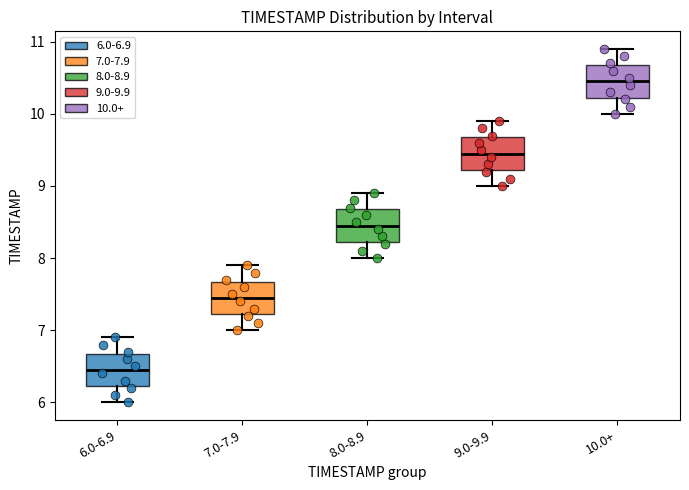

Reading left to right, transcribe this box plot: for each box, give where its median line is, the range the box spans, and where its two whiskers end, as read against the y-axis. The values are not printed on the chart, so give them approximately, as read against the axis.

6.0-6.9: median 6.5, box 6.2 to 6.7, whiskers 6.0 to 6.9
7.0-7.9: median 7.5, box 7.2 to 7.7, whiskers 7.0 to 7.9
8.0-8.9: median 8.5, box 8.2 to 8.7, whiskers 8.0 to 8.9
9.0-9.9: median 9.5, box 9.2 to 9.7, whiskers 9.0 to 9.9
10.0+: median 10.5, box 10.2 to 10.7, whiskers 10.0 to 10.9